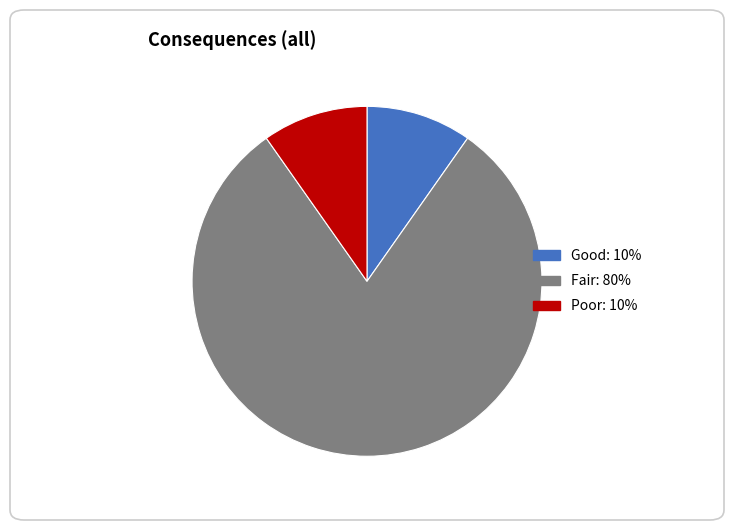

Does any single category account for the majority?

Yes